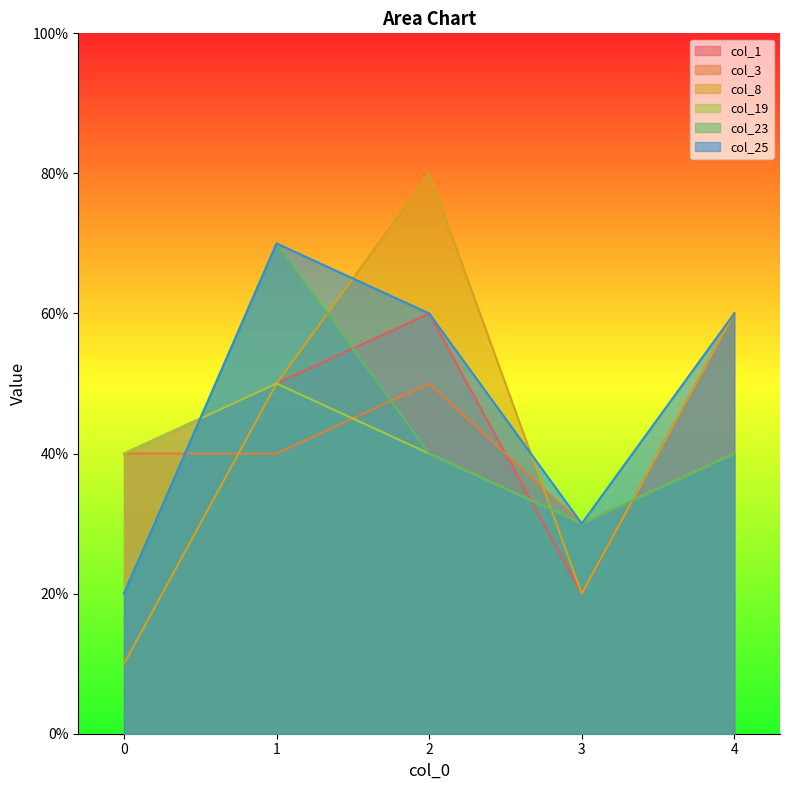

After their last crossing, which series has the higher values: col_23 or col_3?

col_3